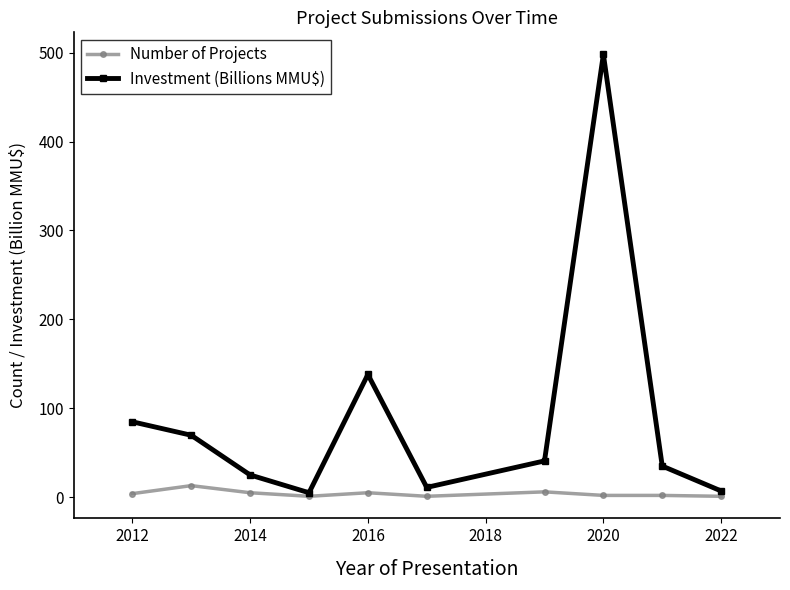

What is the maximum value shown in the chart?

498.0